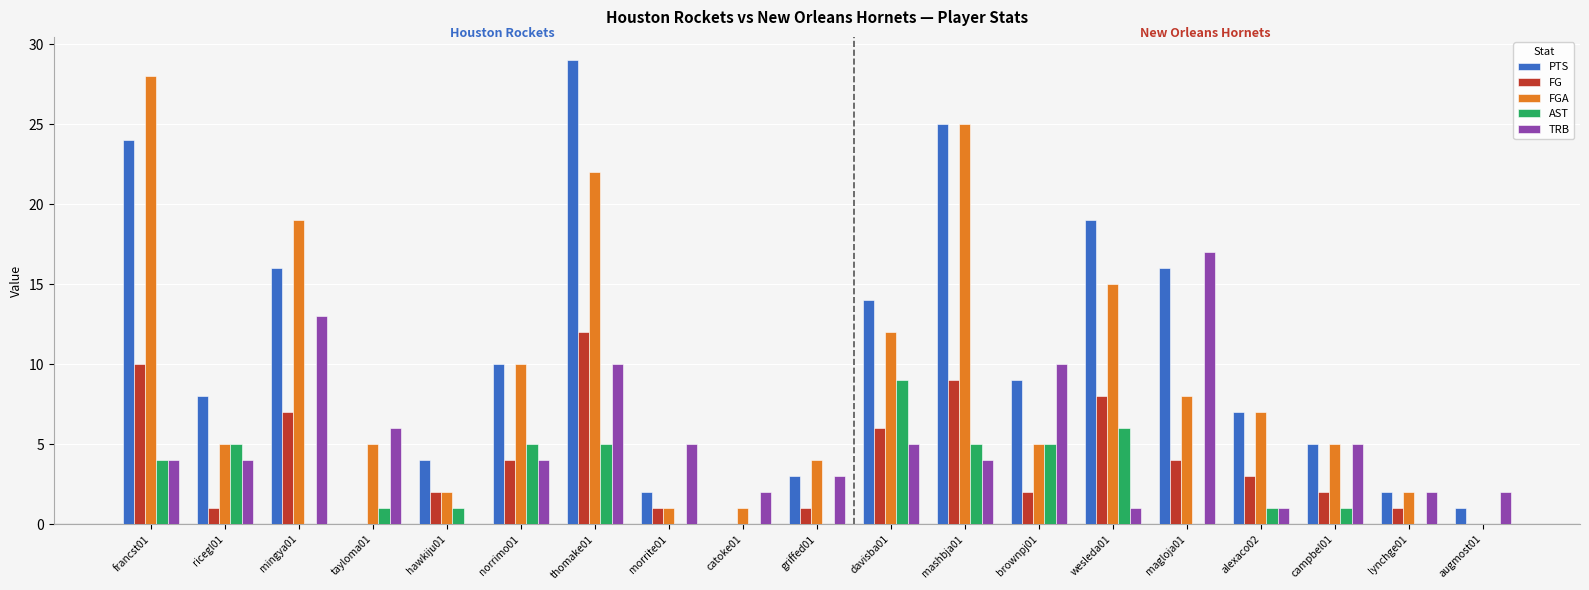

What is the highest value of the FG series?

12